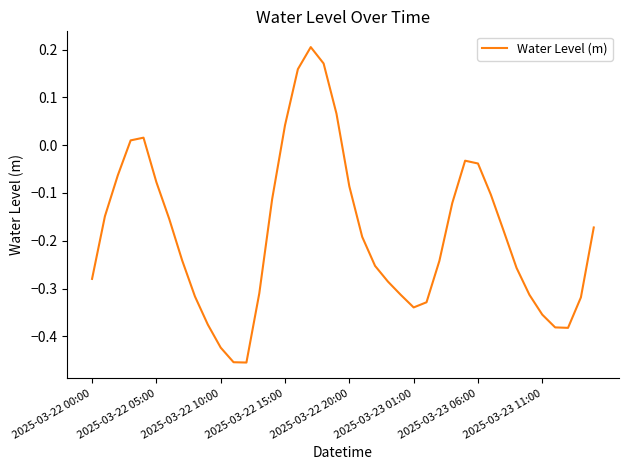

How many lines are shown in the chart?

1